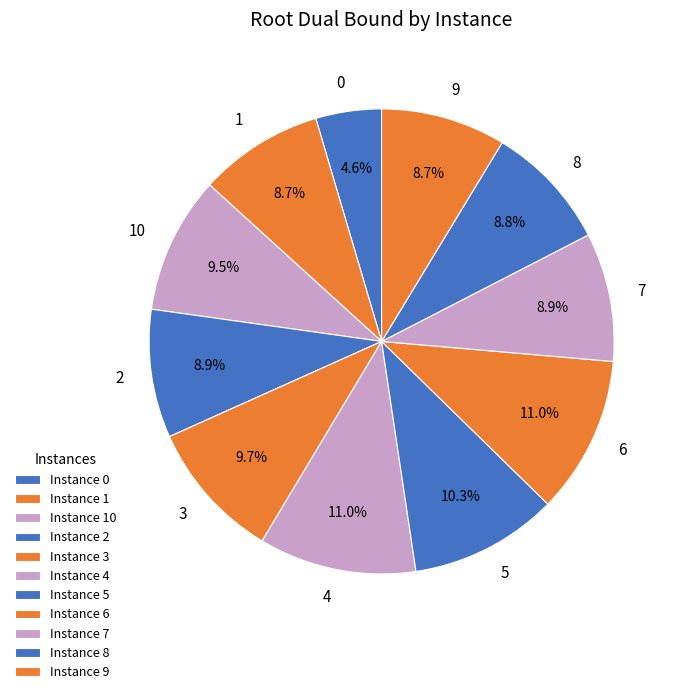

To the nearest percent, what percentage of the pie is 8?

9%